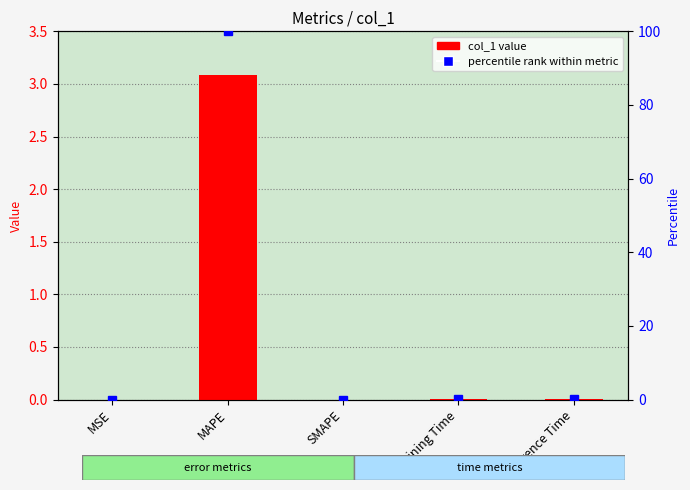

Rank the categories by value from lowest to highest.

SMAPE, MSE, Inference Time, Training Time, MAPE